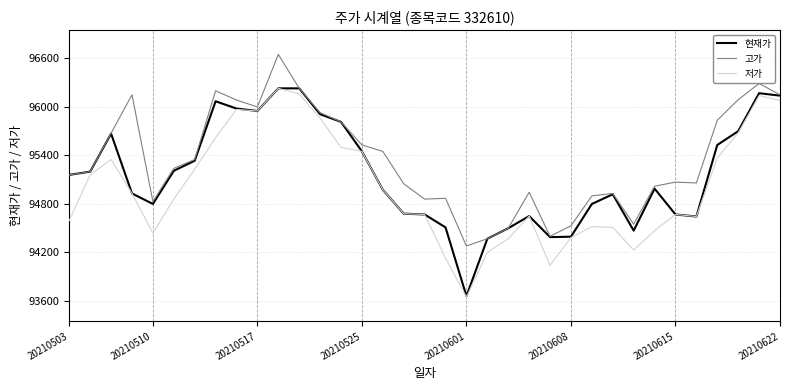

True or false: 저가 has more than 1 points higher than both neighbors.

True